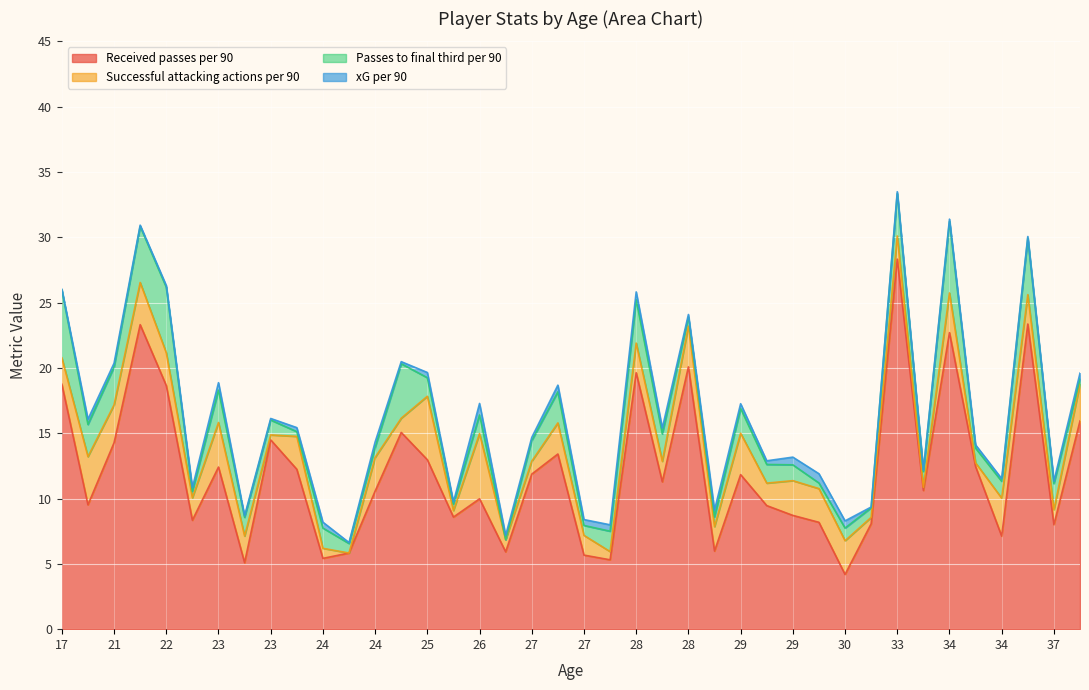

True or false: Passes to final third per 90 and xG per 90 intersect in this chart.

True